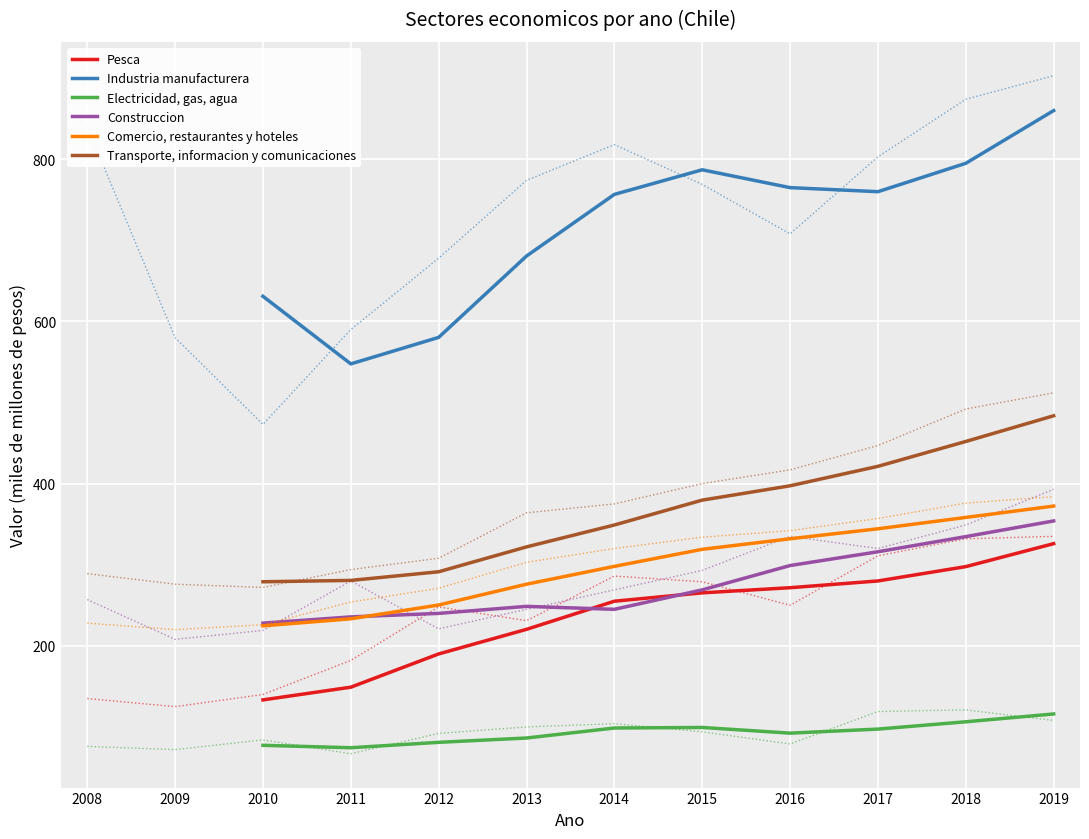

True or false: Comercio, restaurantes y hoteles and Electricidad, gas, agua cross at least once.

False